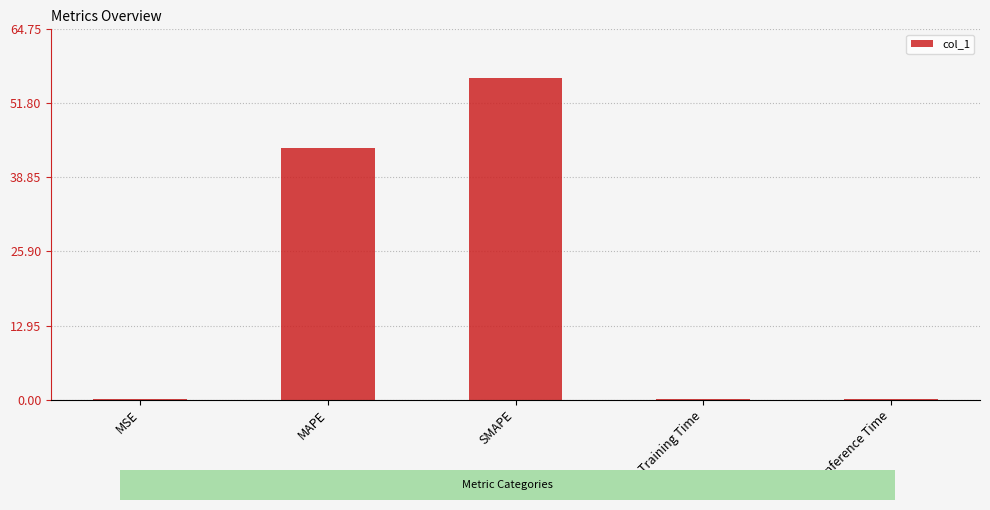

At which label is the value closest to 28?

MAPE